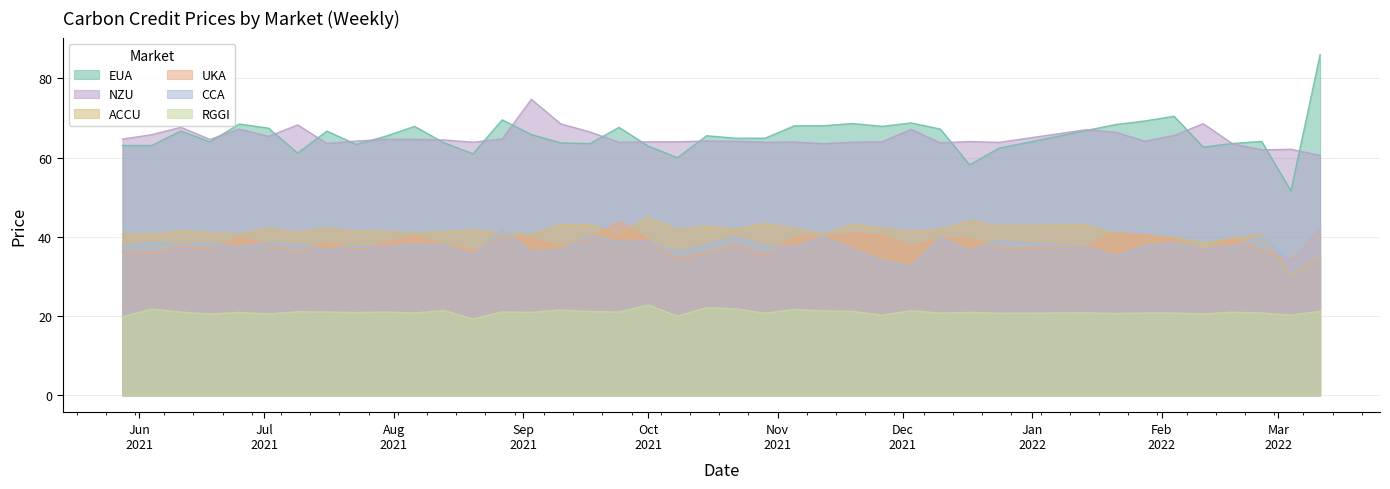

What is the minimum value shown in the chart?

19.3